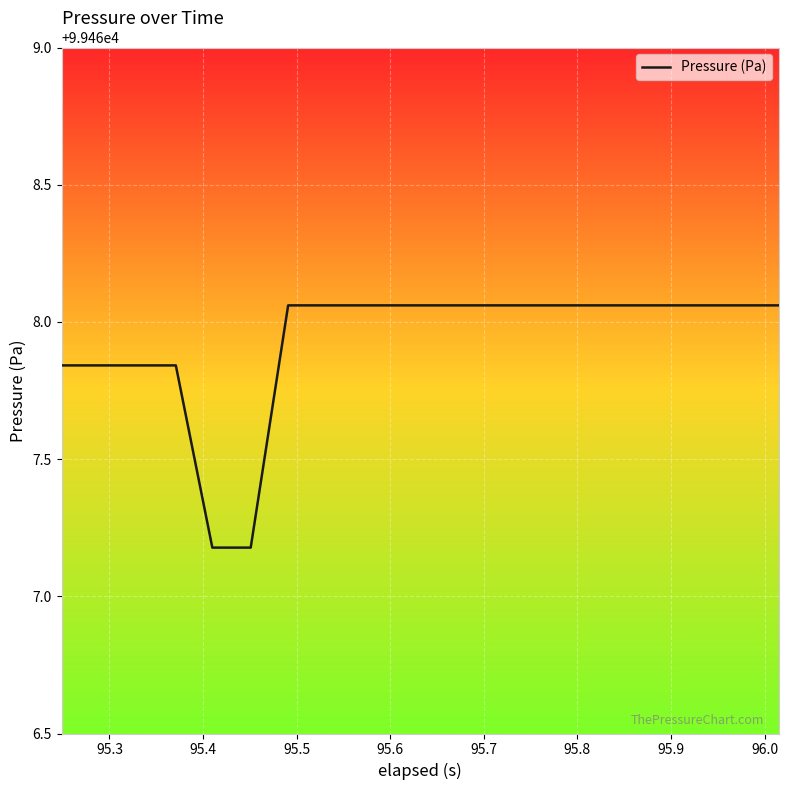

What is the sum of all values?

1989358.6